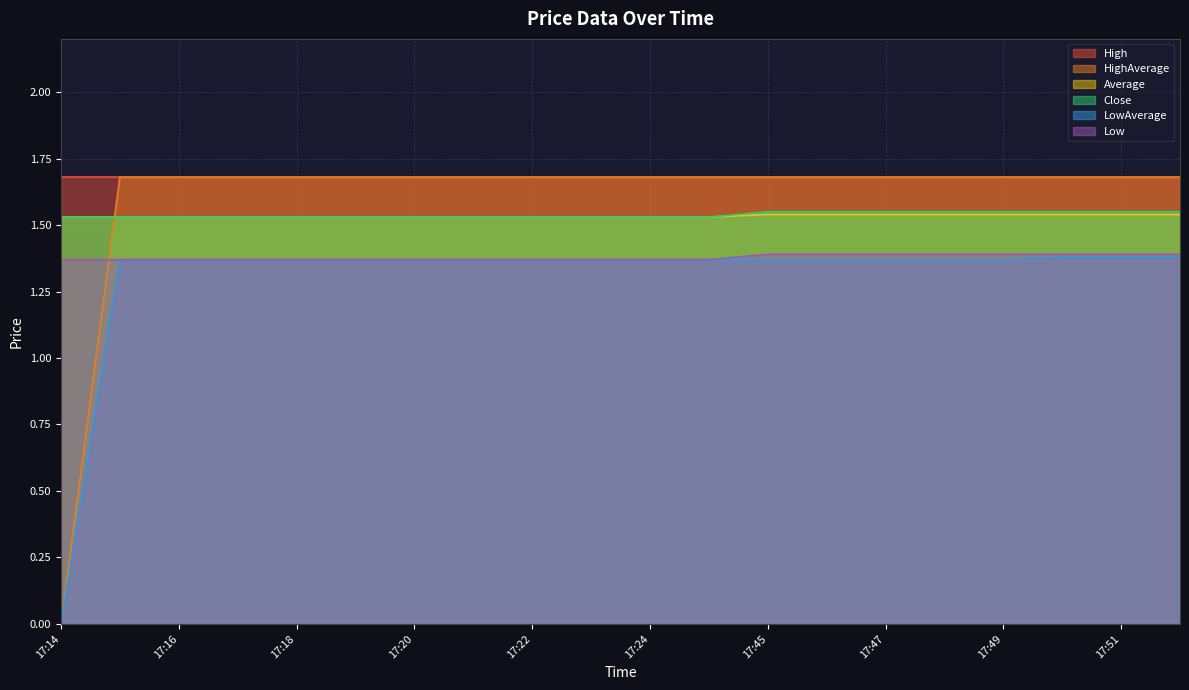

The LowAverage series shows 0.0 at 17:14. True or false?

True